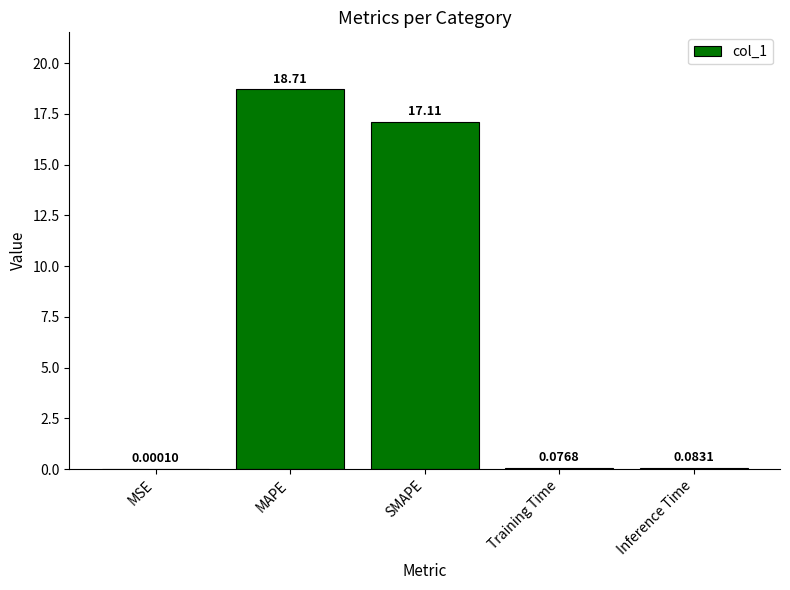

Which category has the highest value across all series?

MAPE